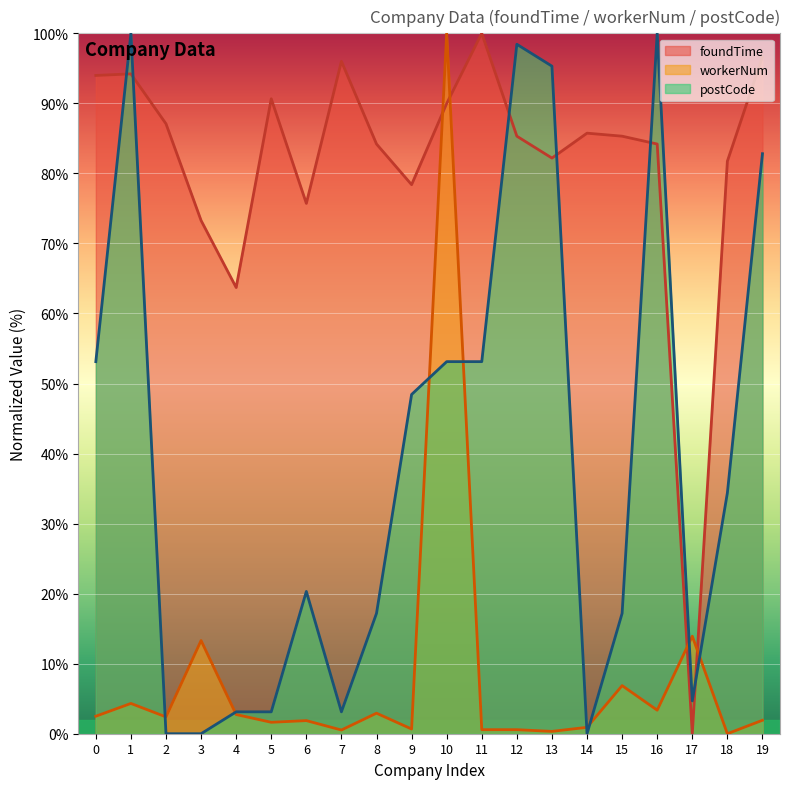

Is the value of foundTime at 17 greater than the value of postCode at 9?

No